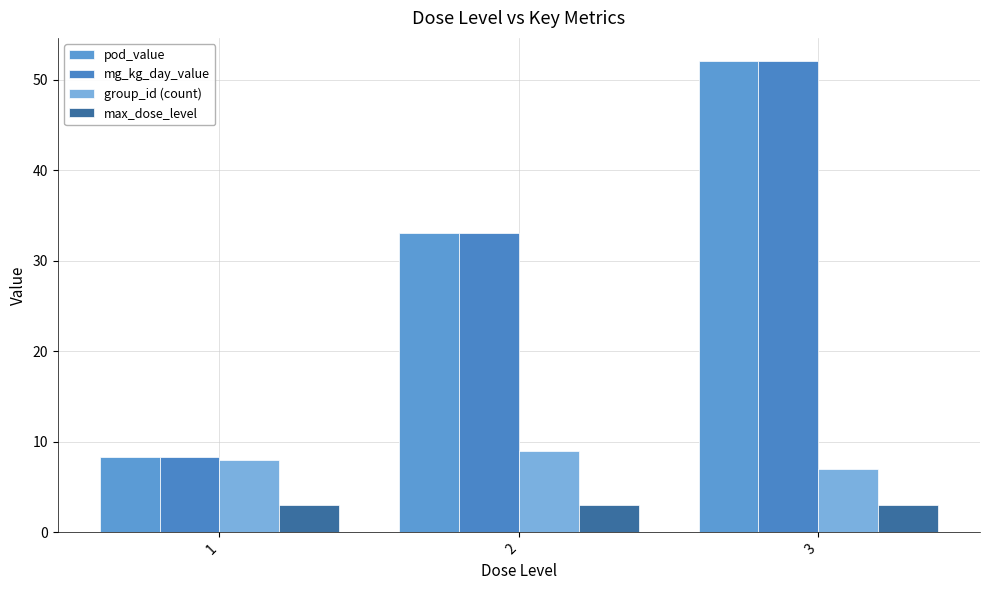

How many data points in pod_value are less than 33?

1